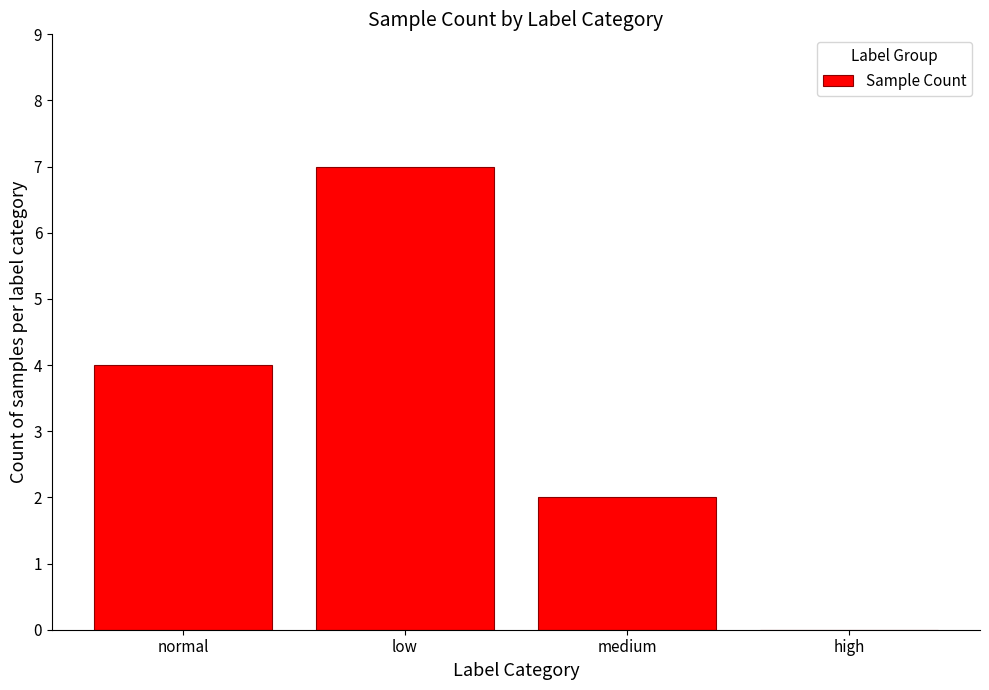

Reading left to right, transcribe all the data shown in this chart.

4	7	2	0